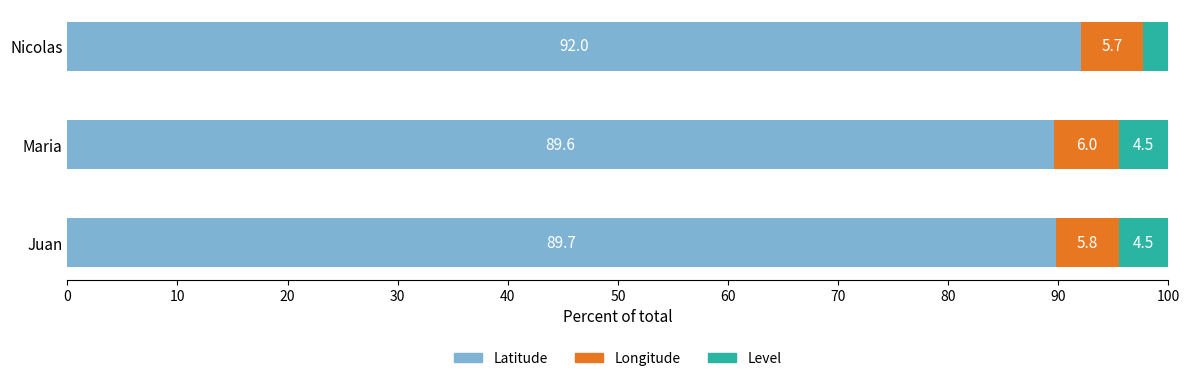

Where is Latitude nearest to the value 90?

Juan